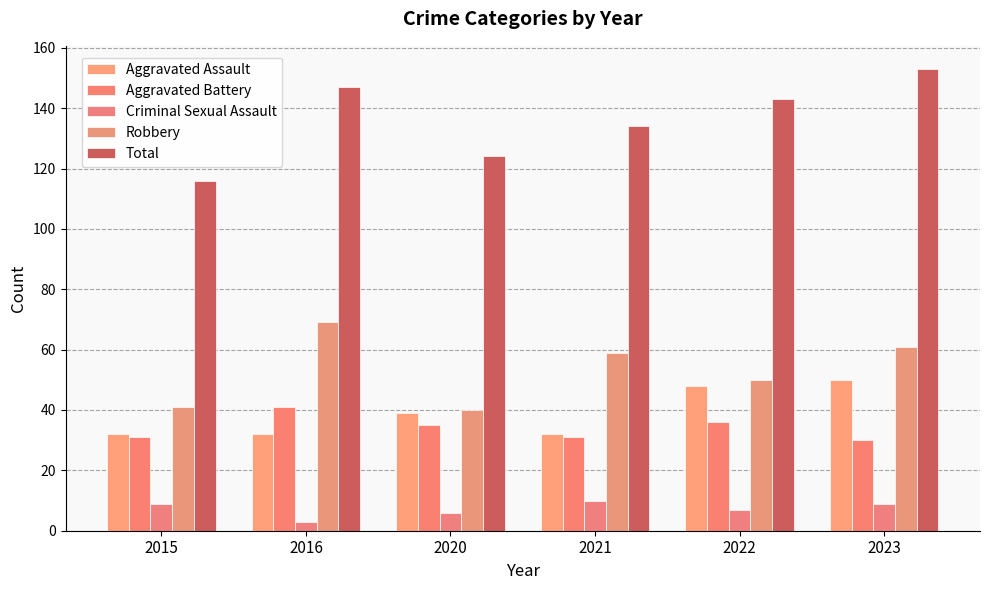

Is it true that Robbery equals 43 at 2016?

False